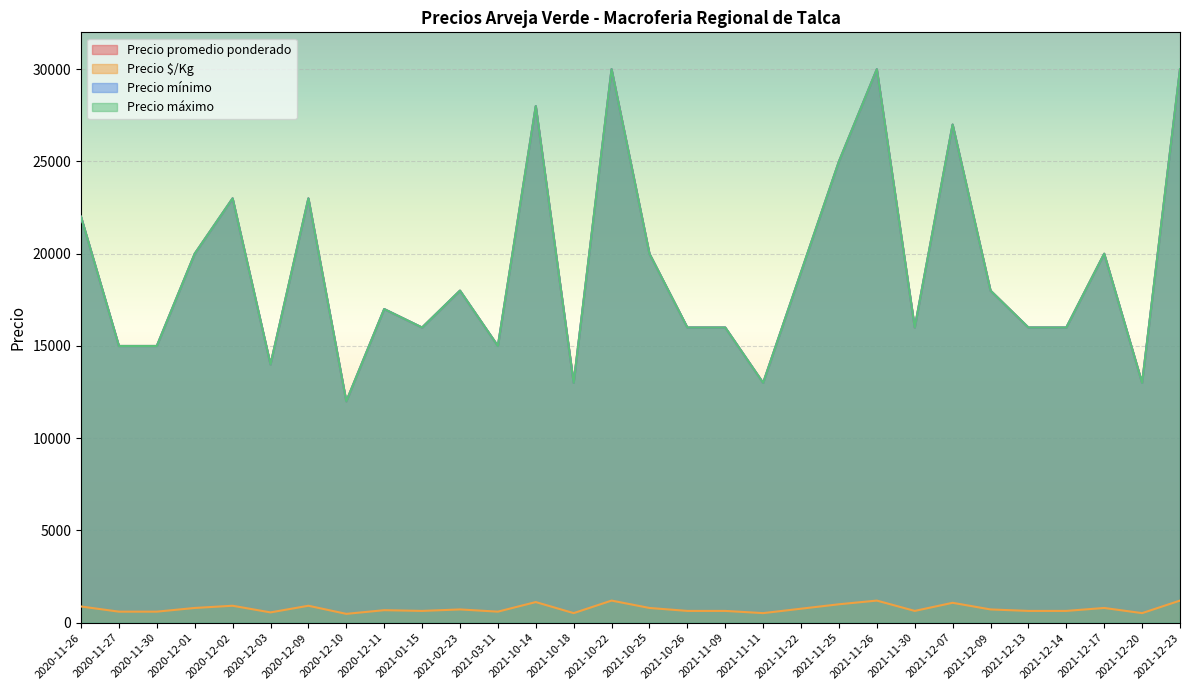

Is the value of Precio promedio ponderado at 2021-11-25 greater than the value of Precio $/Kg at 2021-12-13?

Yes